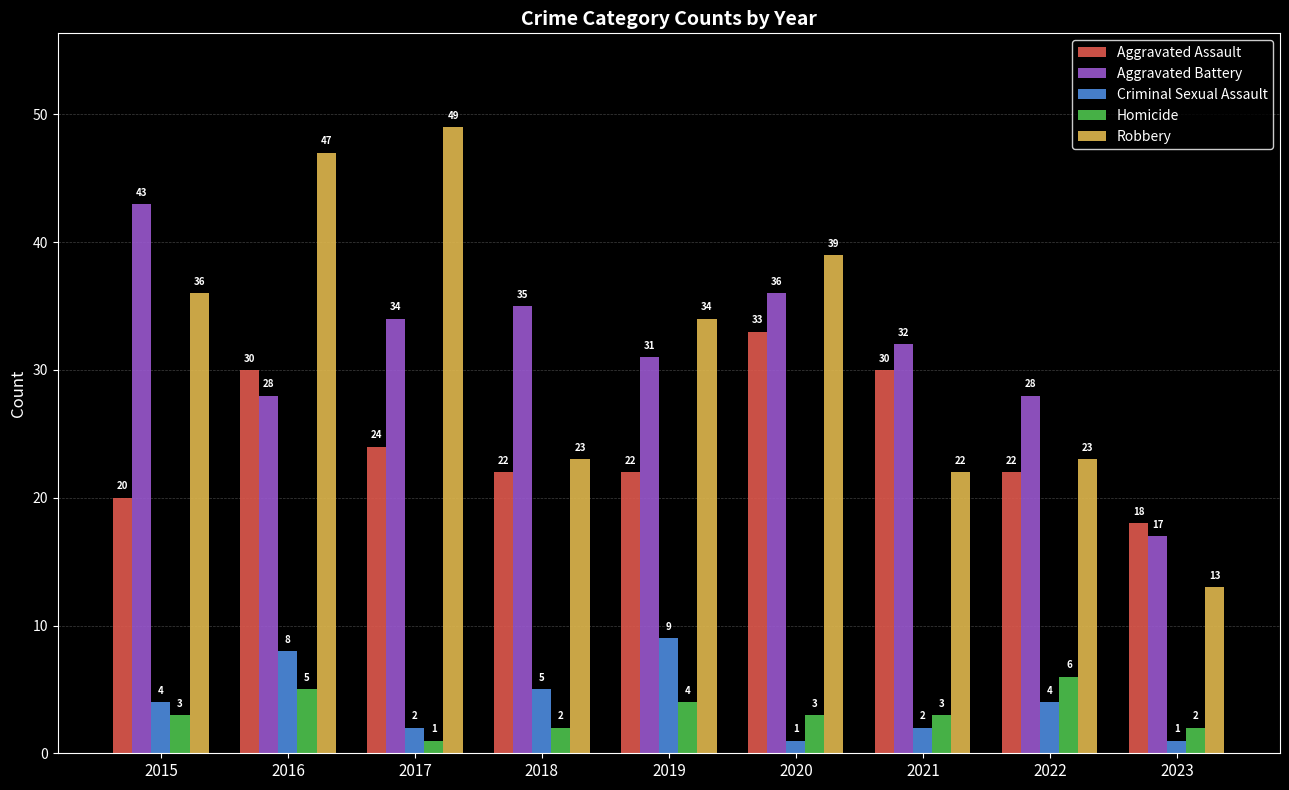

List the series in order of their peak value, lowest first.

Homicide, Criminal Sexual Assault, Aggravated Assault, Aggravated Battery, Robbery